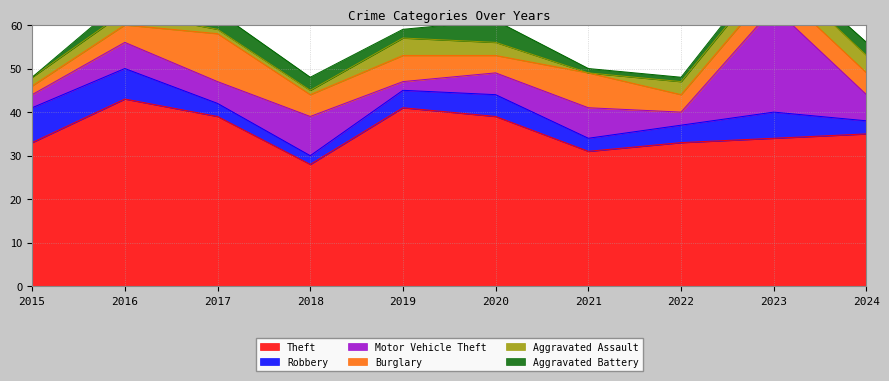

Reading left to right, list all the values displayed in this chart.

Theft: 33	43	39	28	41	39	31	33	34	35
Robbery: 8	7	3	2	4	5	3	4	6	3
Motor Vehicle Theft: 3	6	5	9	2	5	7	3	24	6
Burglary: 2	4	11	5	6	4	8	4	5	5
Aggravated Assault: 2	3	1	1	4	3	0	3	4	4
Aggravated Battery: 0	3	4	3	2	5	1	1	2	3